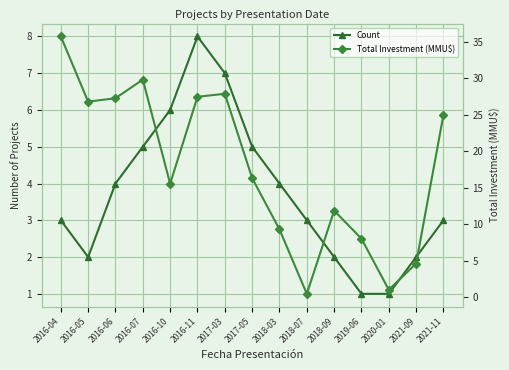

Which series ends up on top after the final intersection of Count and Total Investment (MMU$)?

Total Investment (MMU$)